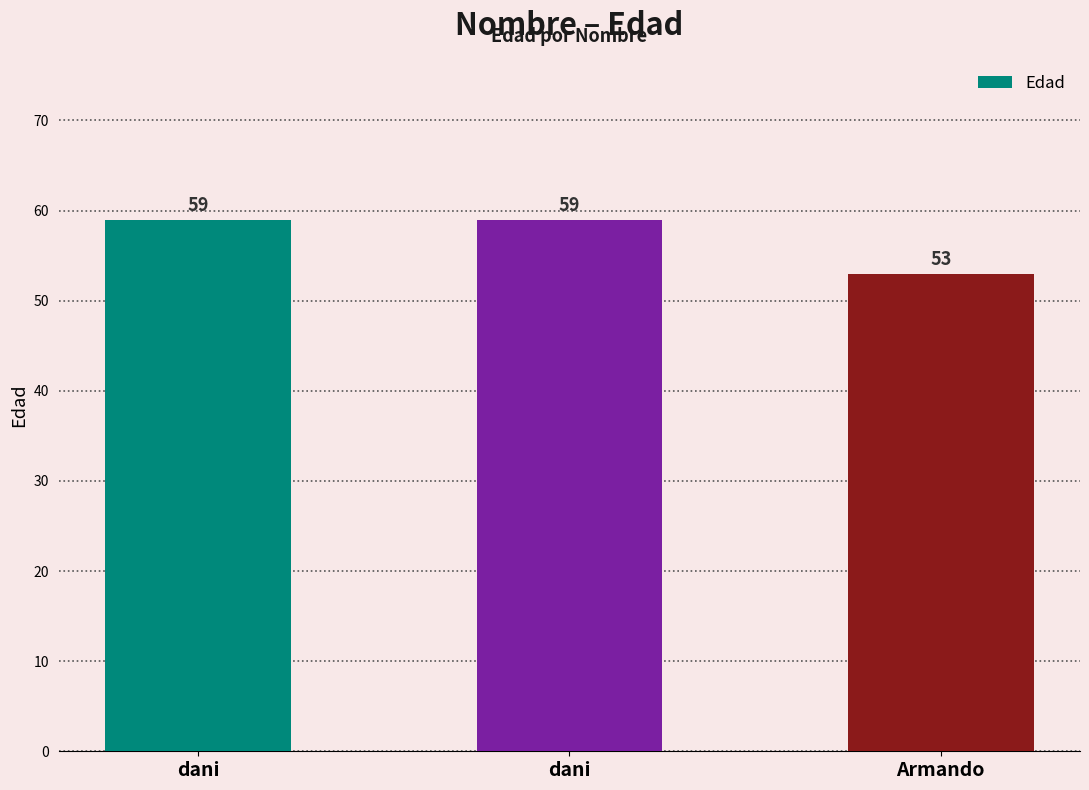

What is the value of the 3rd bar from the left?

53